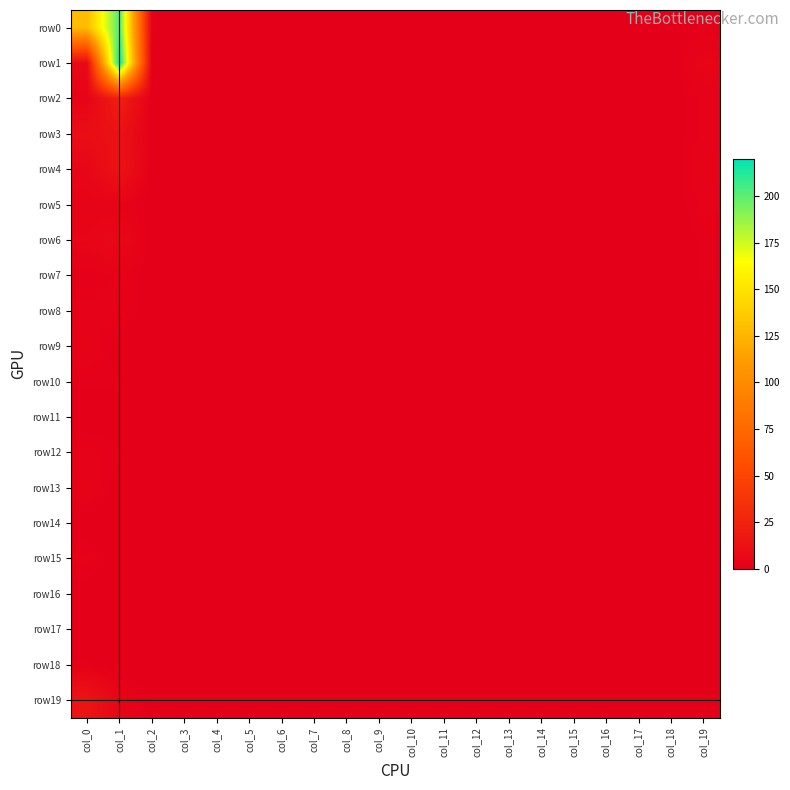

What is the greatest value displayed?

220